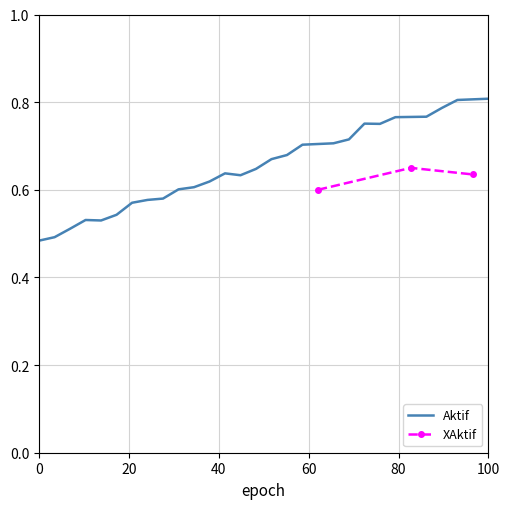

The value at 18 is 1.0. True or false?

False